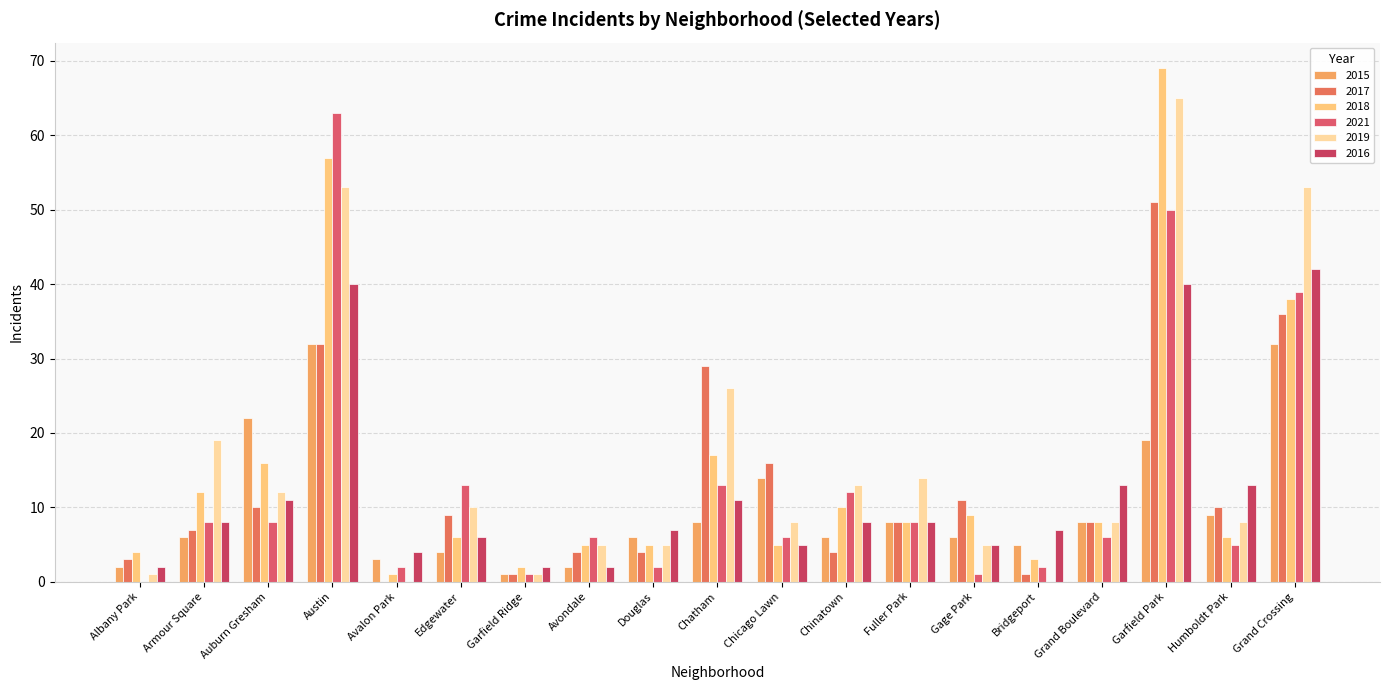

The 2016 series shows 4 at Douglas. True or false?

False